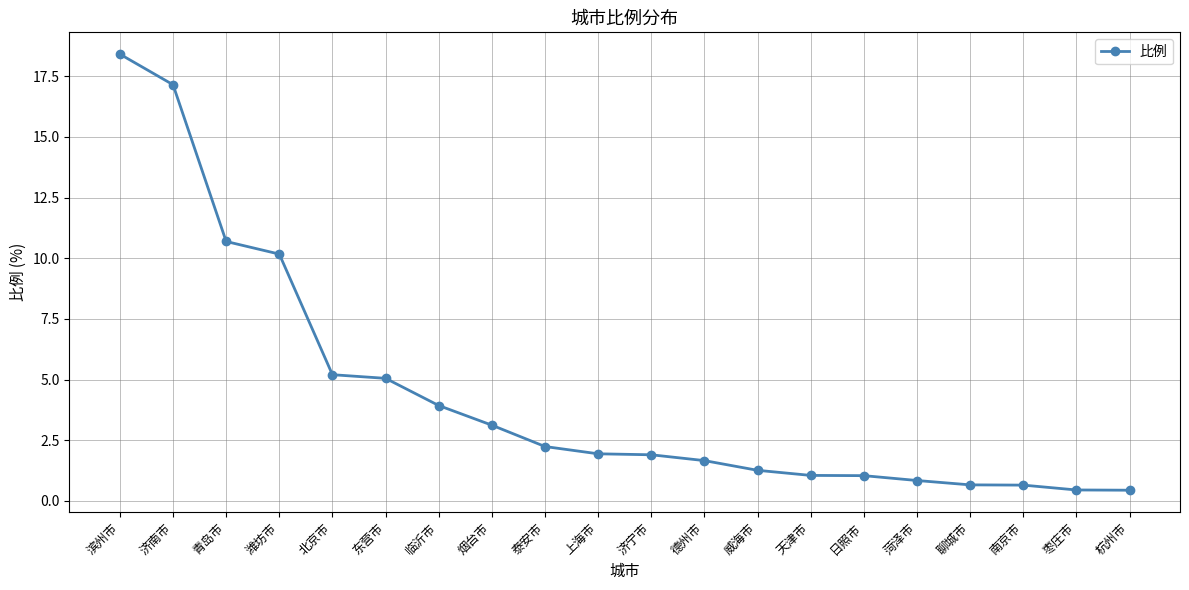

What is the minimum value shown in the chart?

0.4